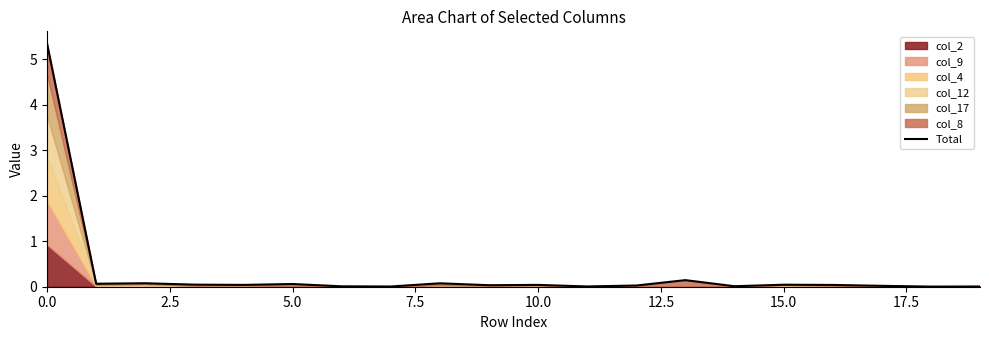

What is the maximum value shown in the chart?

5.3